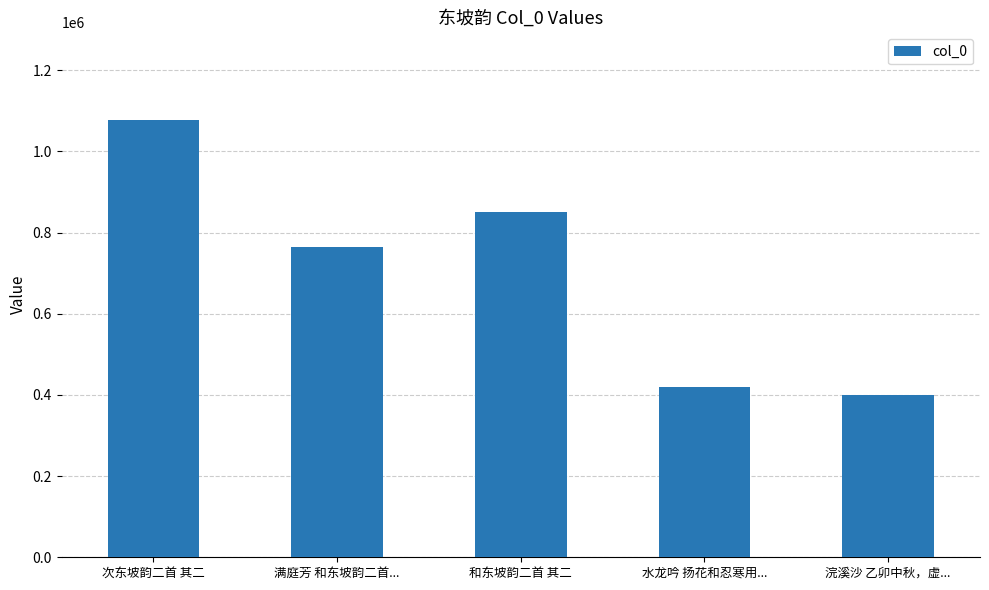

How many series are shown in this chart?

1